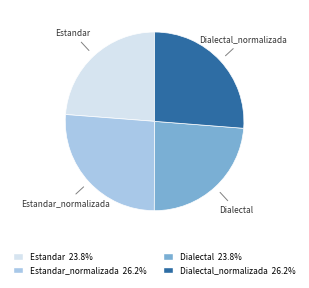

Is there any slice that represents more than half of the pie?

No